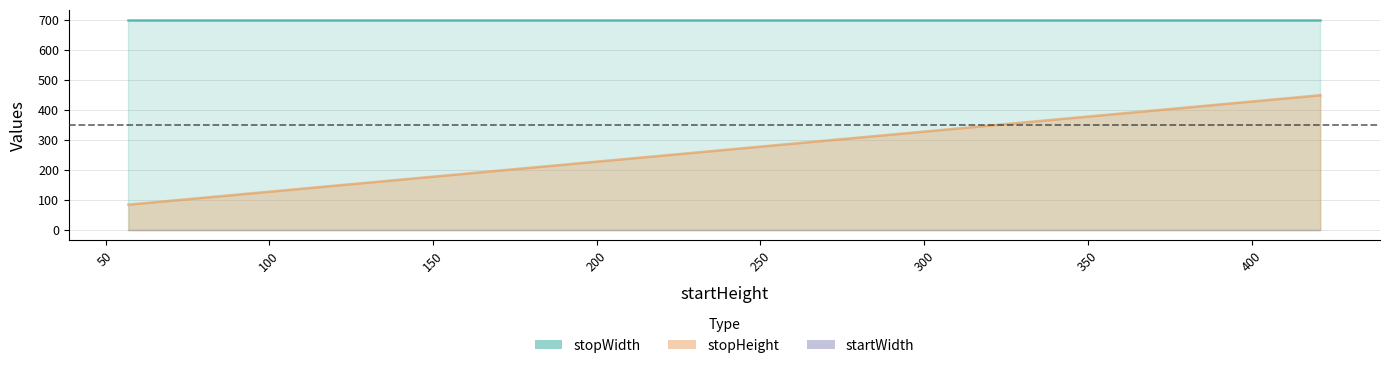

Does the chart display data point markers on the line(s)?

No